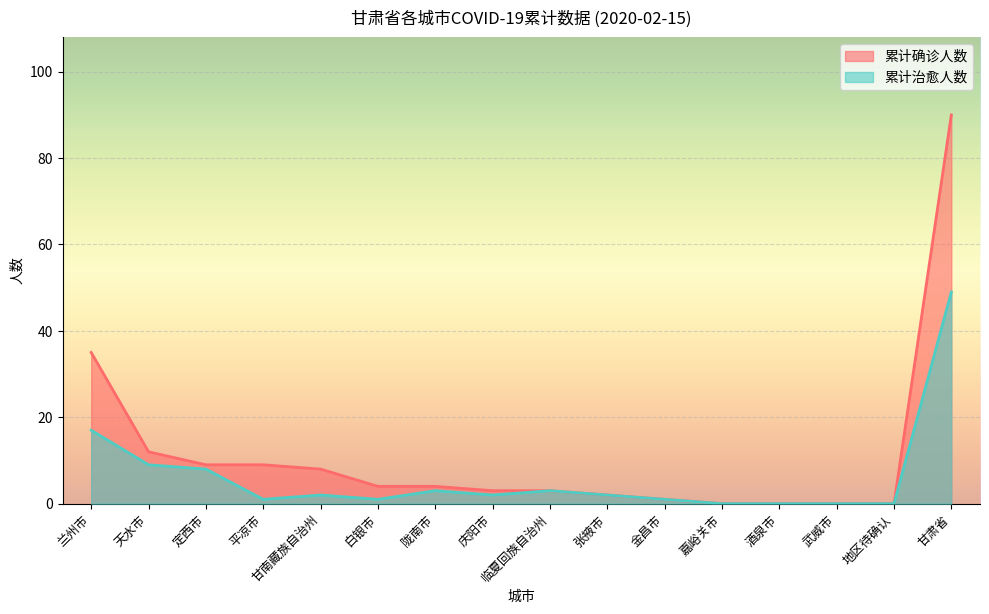

True or false: 累计确诊人数 has a value of 0 at 武威市.

True